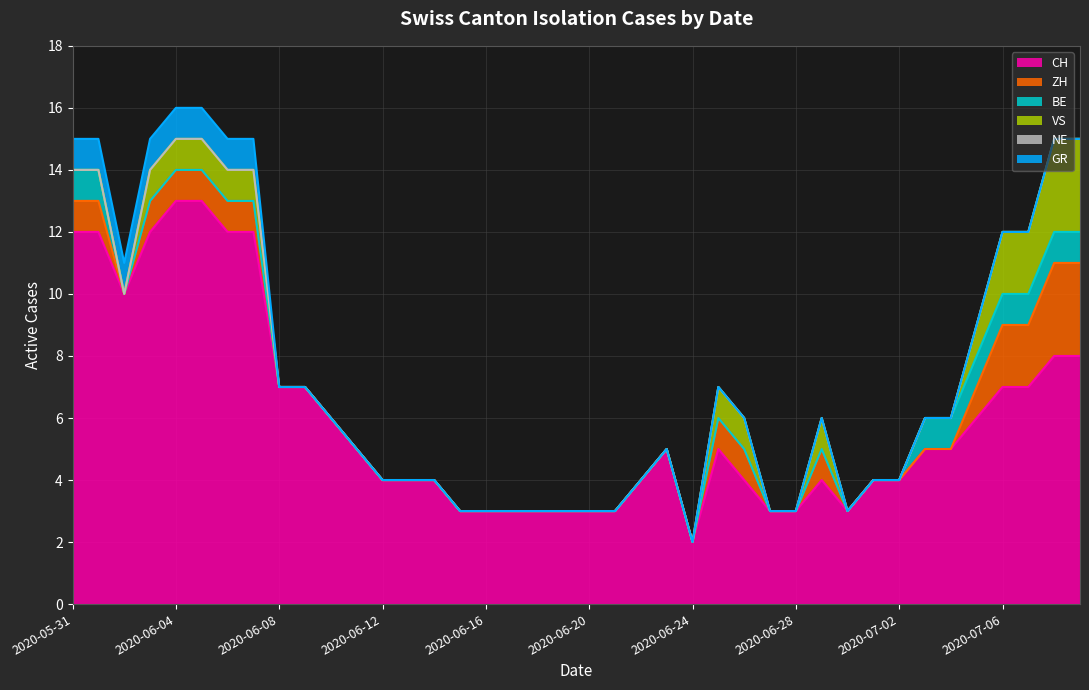

Reading left to right, what are all the values shown in this chart?

CH: 12	12	10	12	13	13	12	12	7	7	6	5	4	4	4	3	3	3	3	3	3	3	4	5	2	5	4	3	3	4	3	4	4	5	5	6	7	7	8	8
ZH: 1	1	0	1	1	1	1	1	0	0	0	0	0	0	0	0	0	0	0	0	0	0	0	0	0	1	1	0	0	1	0	0	0	0	0	1	2	2	3	3
BE: 1	1	0	0	0	0	0	0	0	0	0	0	0	0	0	0	0	0	0	0	0	0	0	0	0	0	0	0	0	0	0	0	0	1	1	1	1	1	1	1
VS: 0	0	0	1	1	1	1	1	0	0	0	0	0	0	0	0	0	0	0	0	0	0	0	0	0	1	1	0	0	1	0	0	0	0	0	1	2	2	3	3
NE: 0	0	0	0	0	0	0	0	0	0	0	0	0	0	0	0	0	0	0	0	0	0	0	0	0	0	0	0	0	0	0	0	0	0	0	0	0	0	0	0
GR: 1	1	1	1	1	1	1	1	0	0	0	0	0	0	0	0	0	0	0	0	0	0	0	0	0	0	0	0	0	0	0	0	0	0	0	0	0	0	0	0